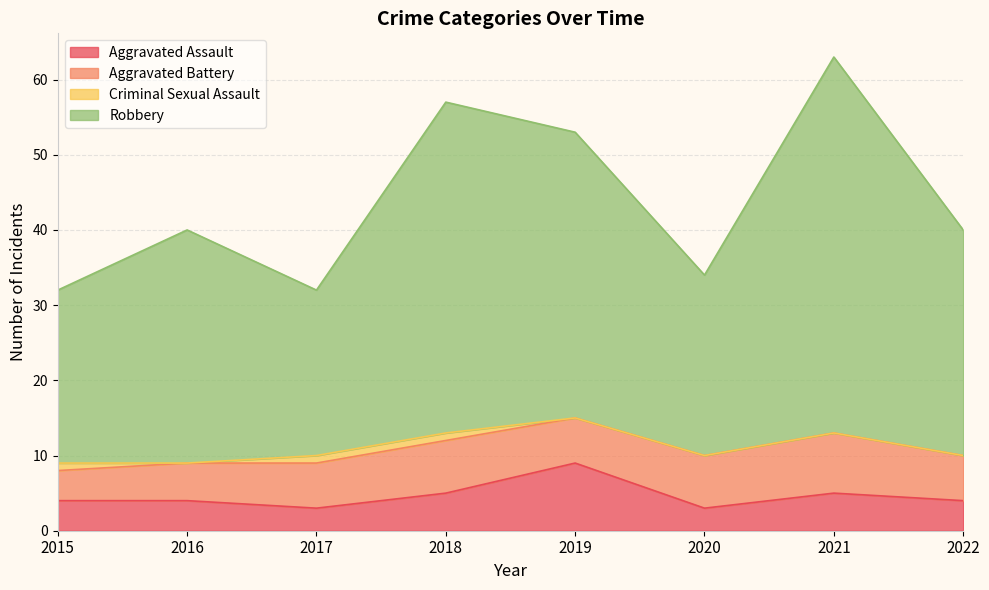

The value of Aggravated Assault at 2017 is 5. True or false?

False